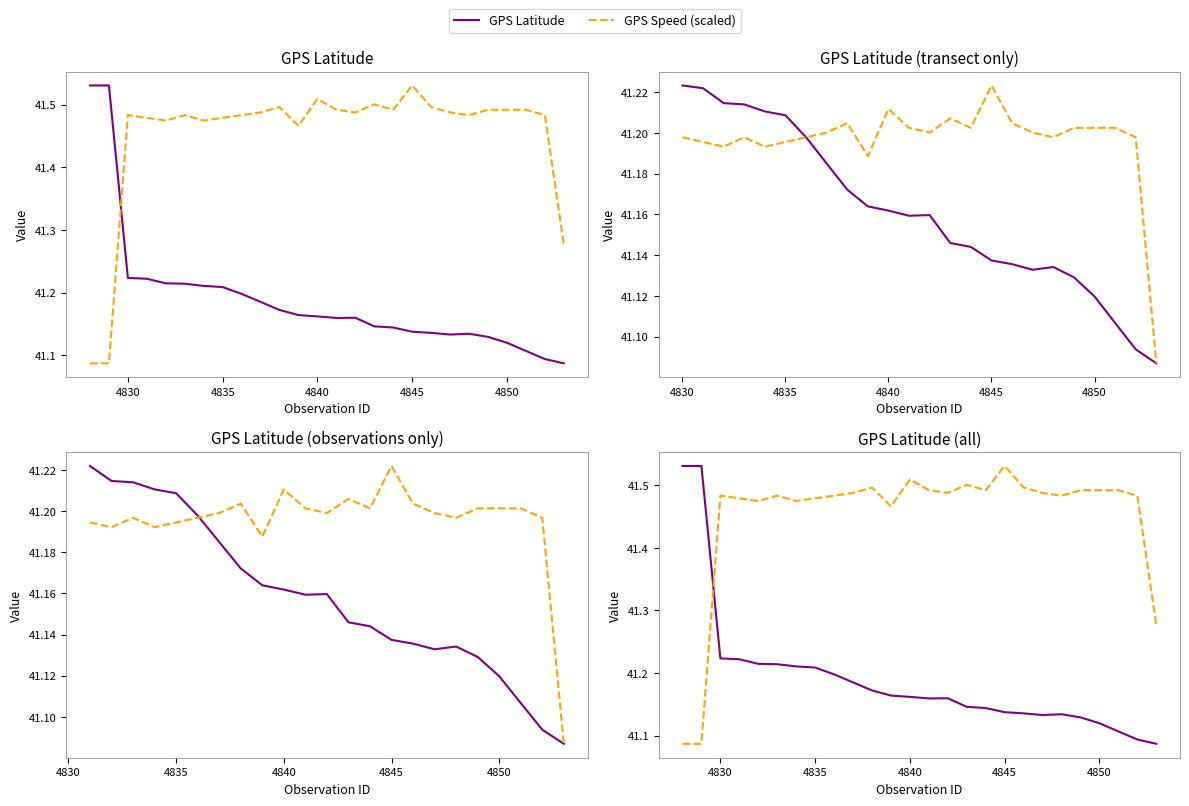

What are all the series names shown in the legend?

GPS Latitude, GPS Speed (scaled)